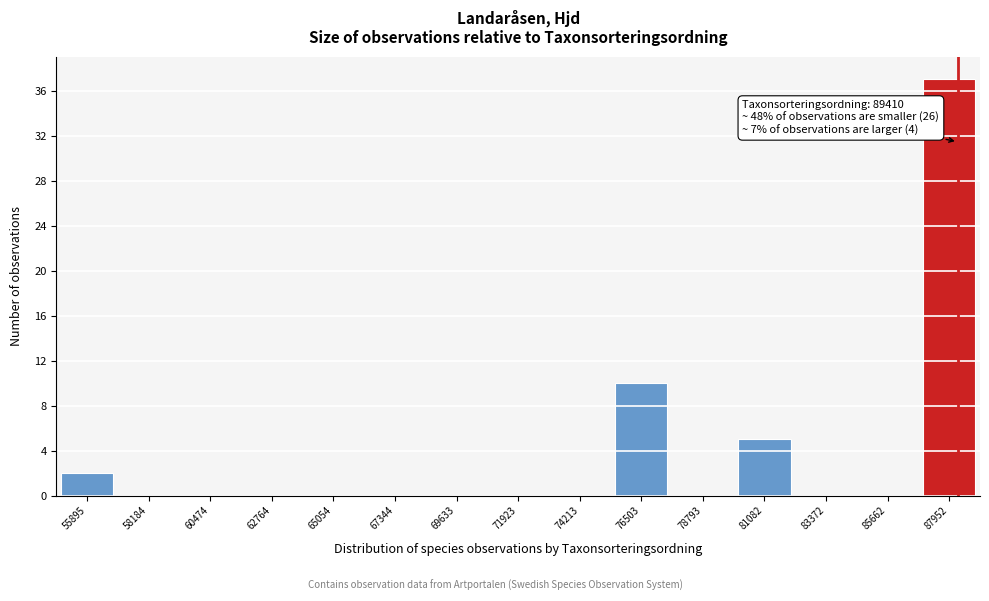

Reading left to right, extract all data points from this chart.

55895=2	58184=0	60474=0	62764=0	65054=0	67344=0	69633=0	71923=0	74213=0	76503=10	78793=0	81082=5	83372=0	85662=0	87952=37